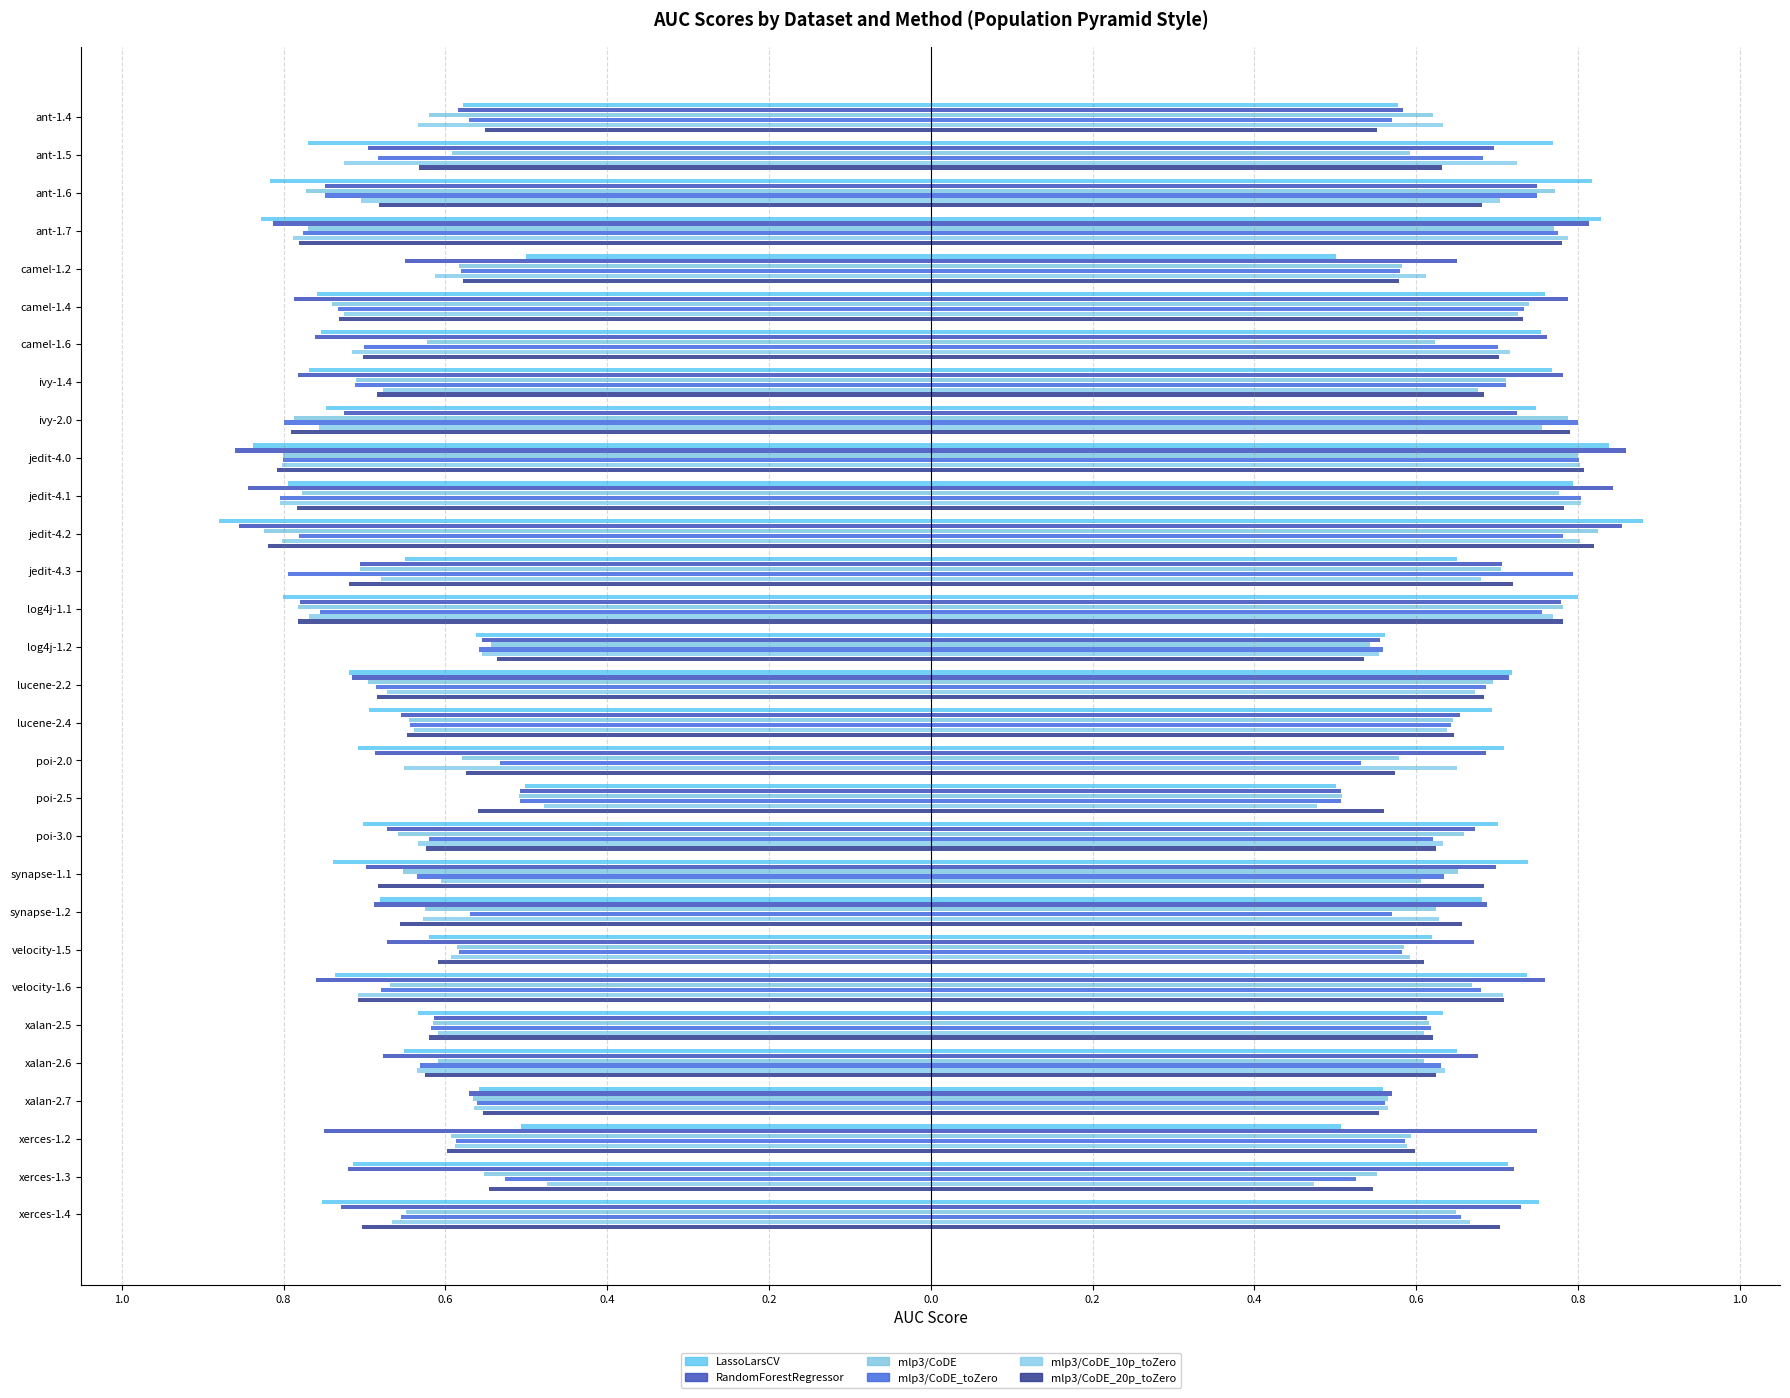

What is the smallest value displayed?

-0.9